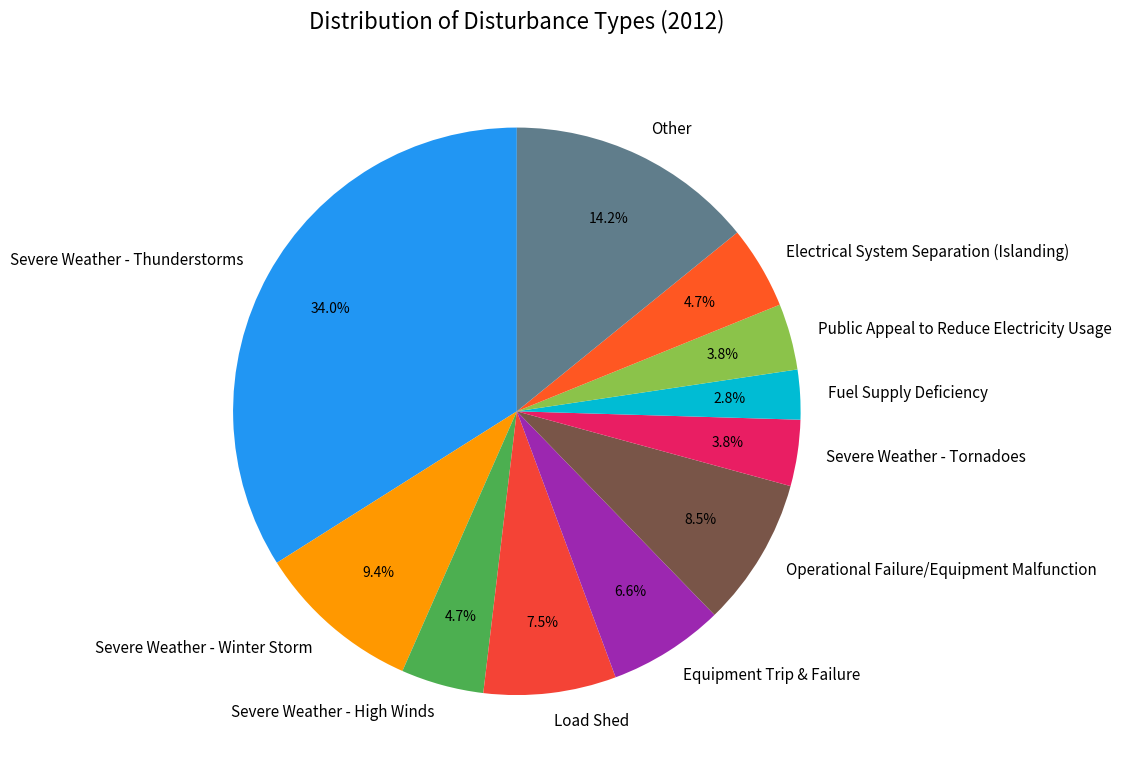

How much of the chart is everything except Severe Weather - Thunderstorms?

66.0%